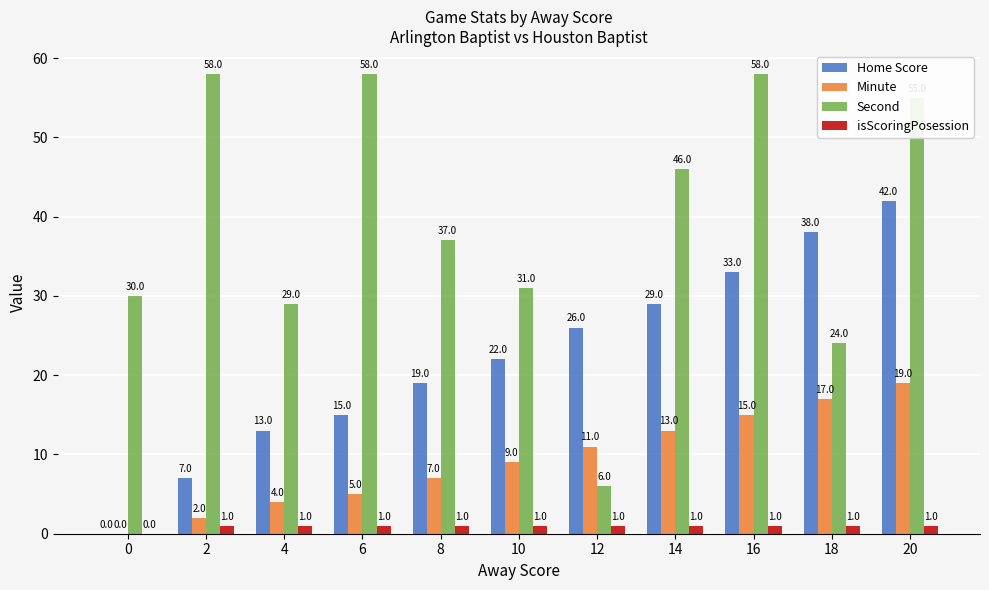

What is the highest value of the Minute series?

19